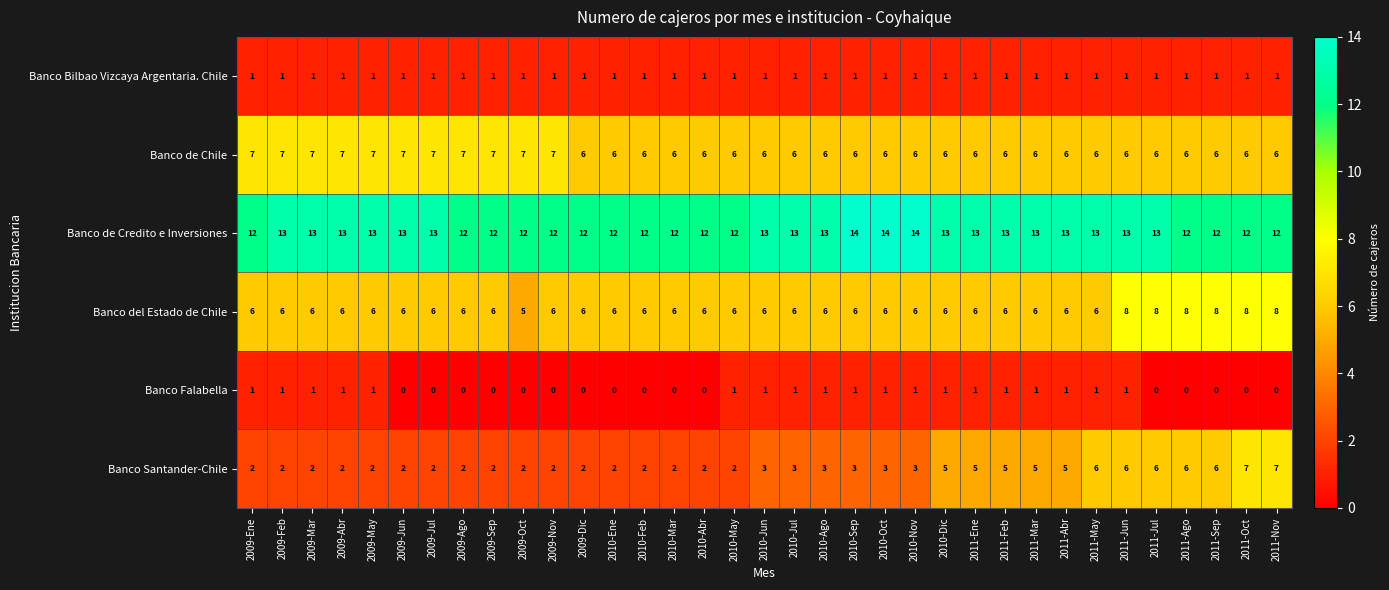

Is it true that Banco de Credito e Inversiones equals 12 at 2011-Ago?

True